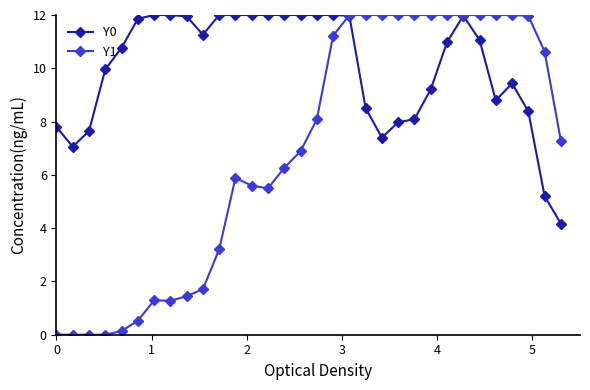

Which series has the largest range (max minus min)?

Y1